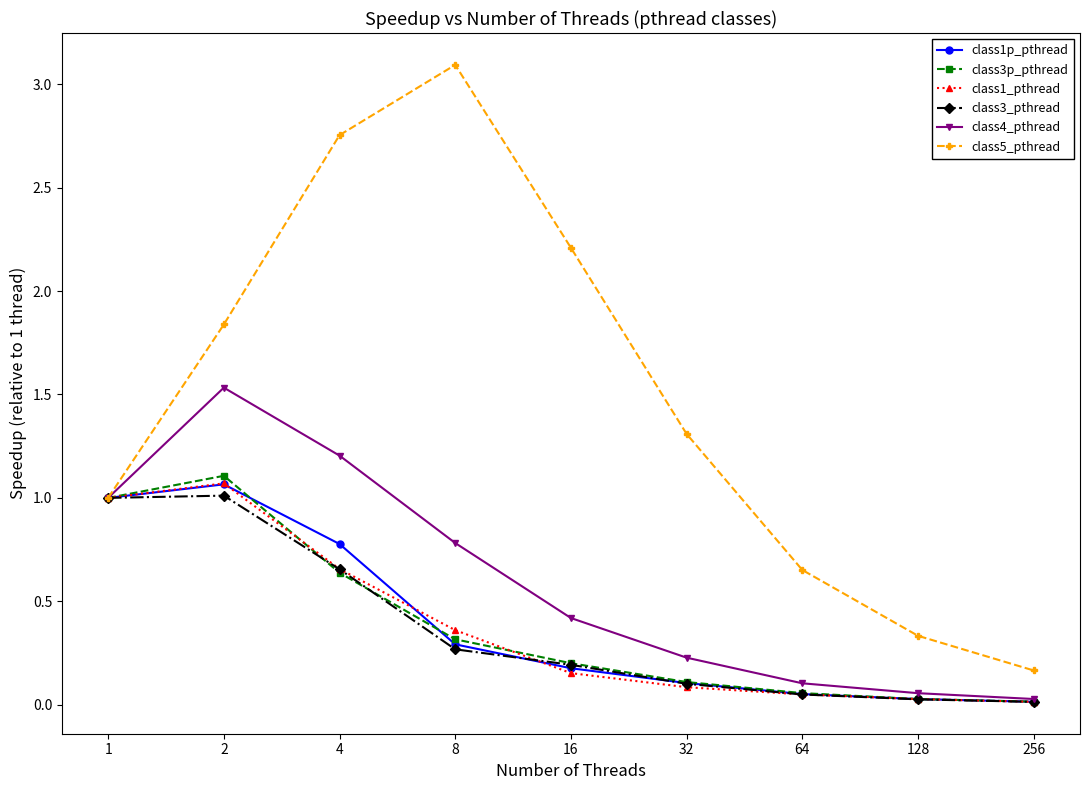

What is the greatest value displayed?

3.1